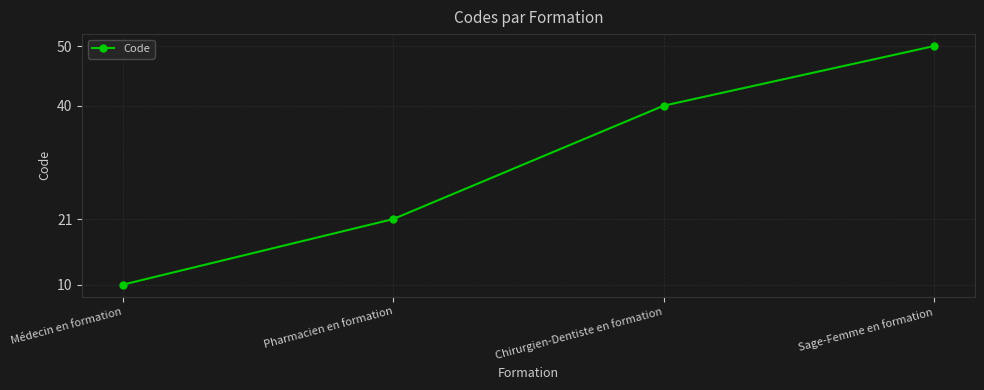

How many distinct data groups are displayed?

1